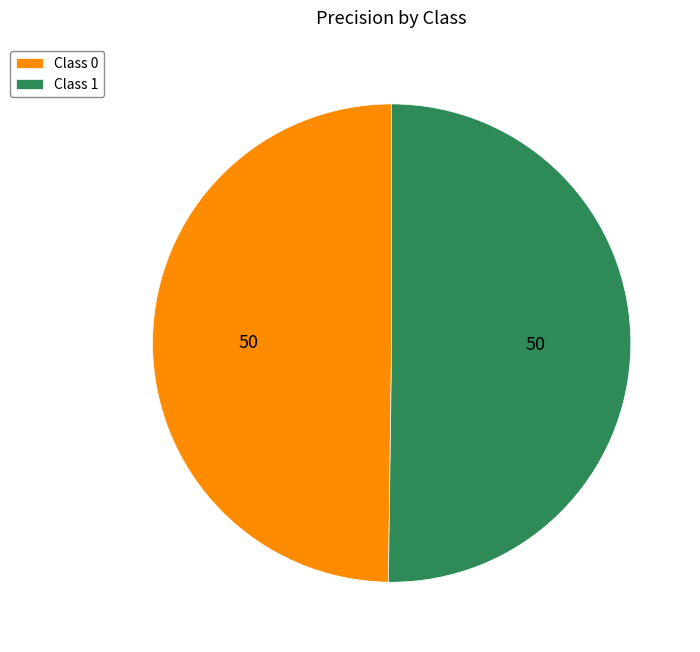

Combined, do Class 0 and Class 1 account for over 50%?

Yes